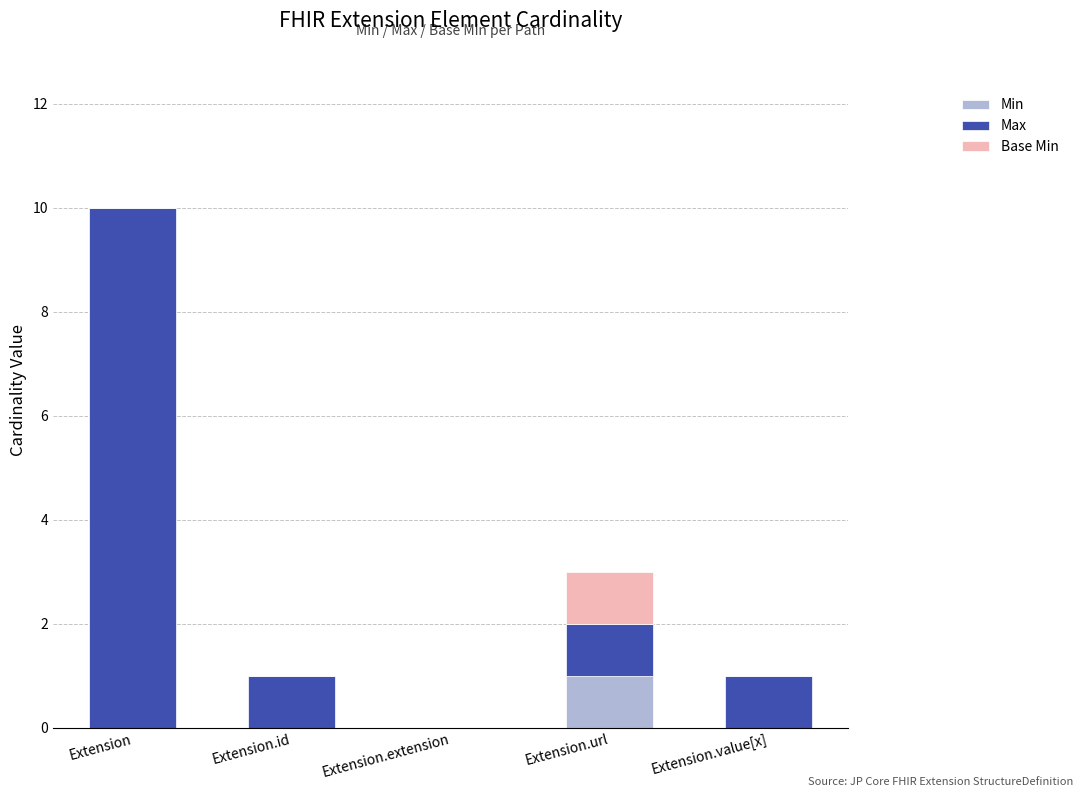

Are the bars horizontal?

No